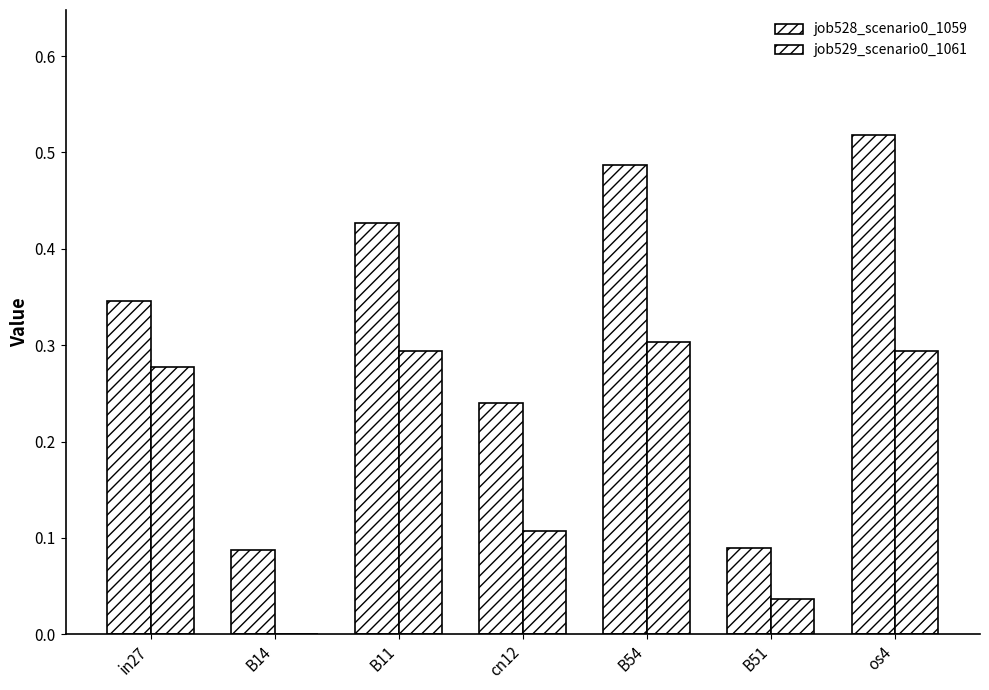

Which series has the largest total across all categories?

job528_scenario0_1059